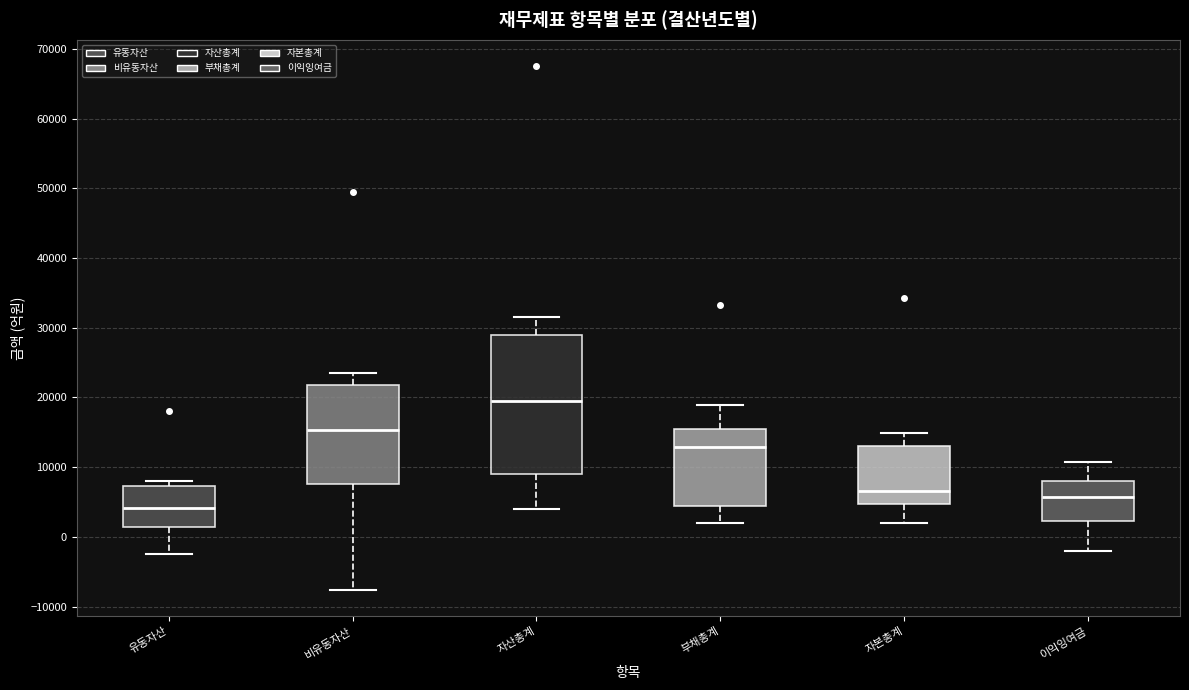

Which box is the tallest, from its lower edge to its upper edge?

자산총계